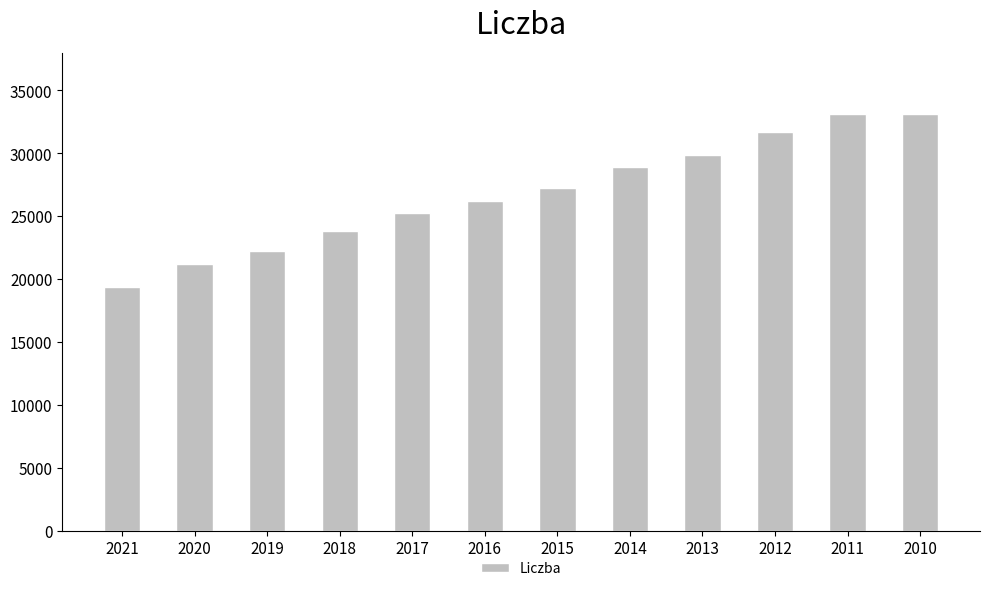

What is the ratio of the value at 2014 to the value at 2016?

1.1